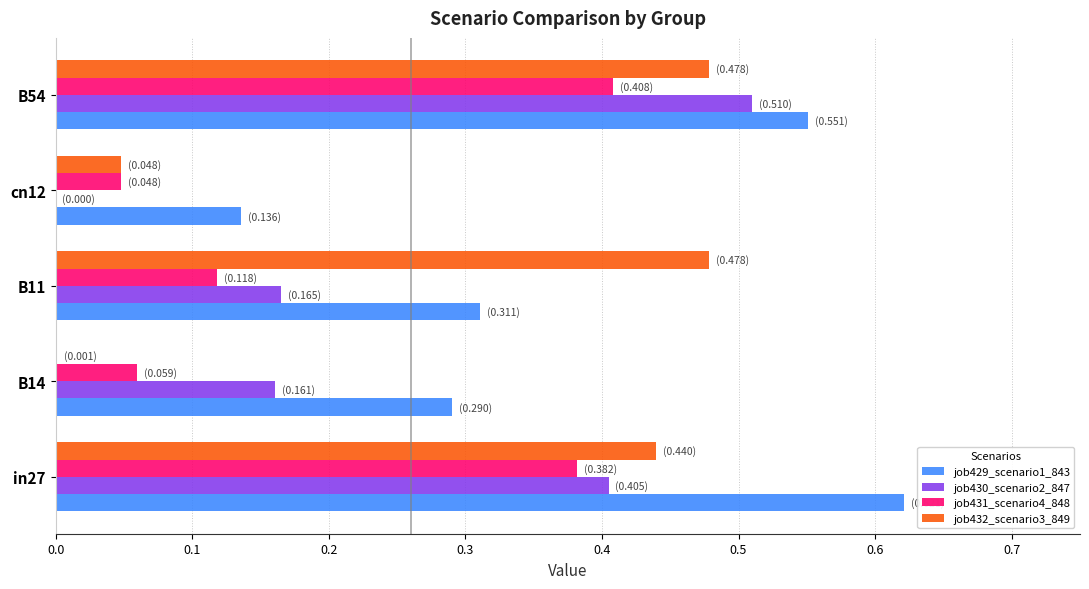

Which series has the largest range (max minus min)?

job430_scenario2_847